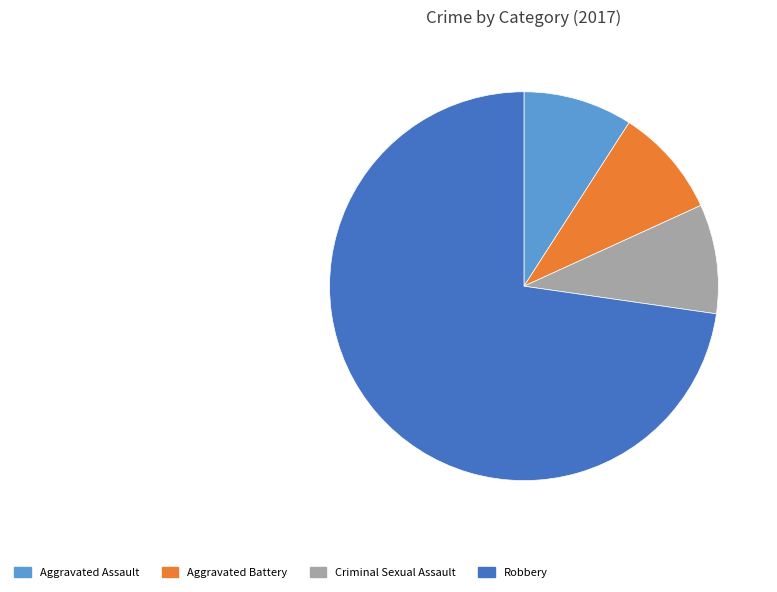

Does any single category account for the majority?

Yes